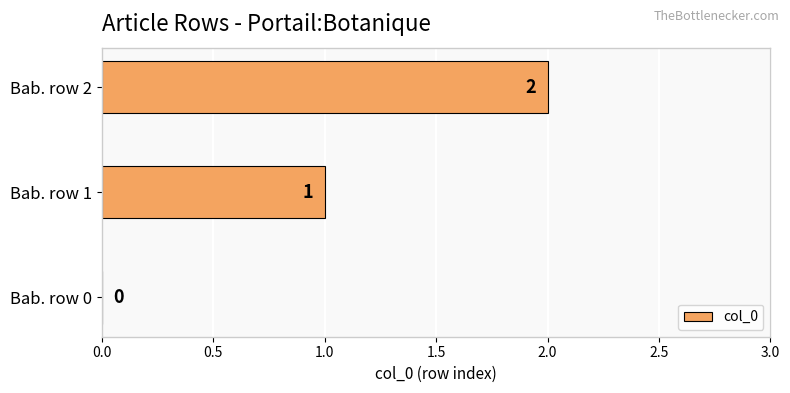

Which has a higher value, Bab. row 2 or Bab. row 1?

Bab. row 2